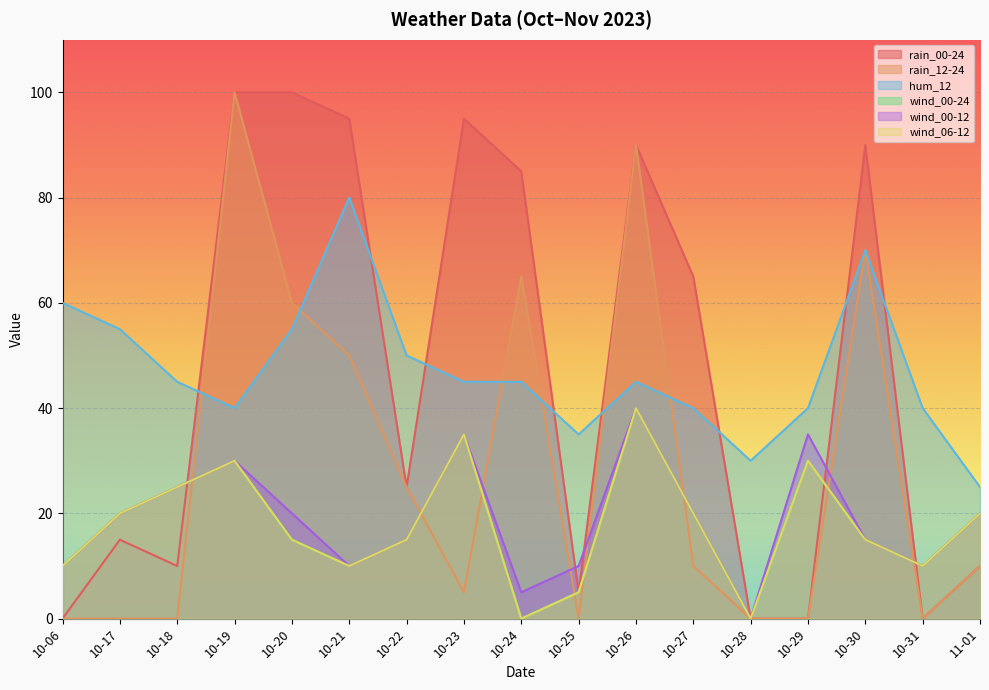

What position from the right is 10-26?

7